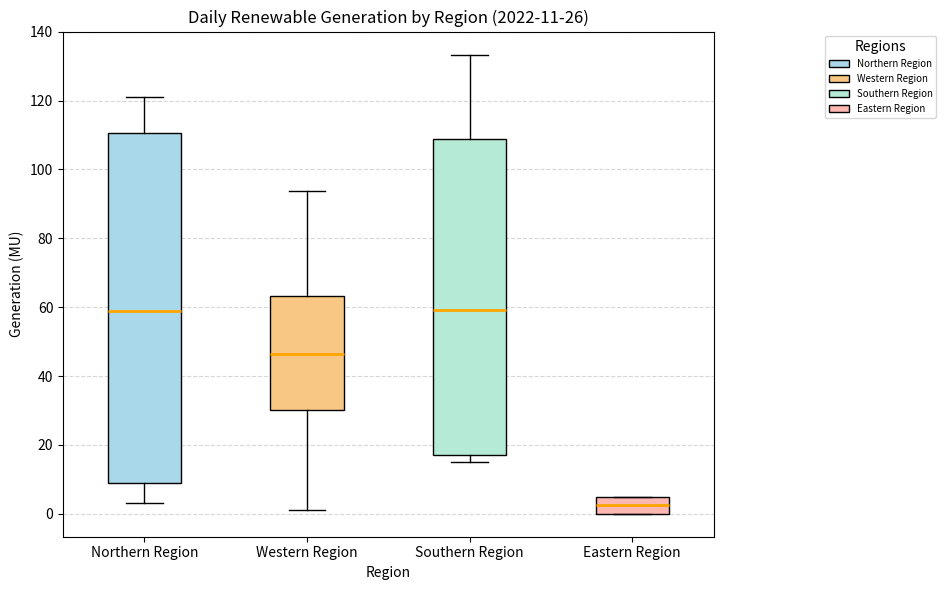

Which box is the tallest, from its lower edge to its upper edge?

Northern Region